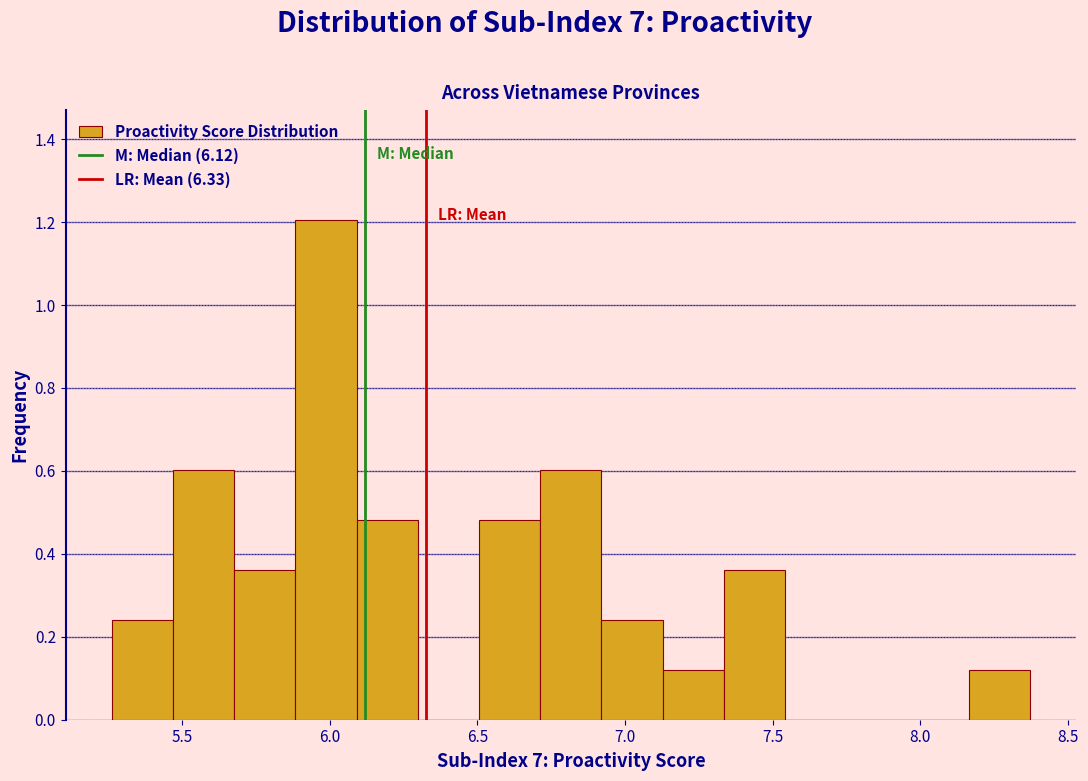

Reading left to right, list every bar in this chart as the range it spans on the x-axis followed by its height. Neither the bar edges nor the heights are printed on the chart, so give them approximately, as read against the axes.

5.25 to 5.45: 0.24
5.45 to 5.70: 0.60
5.70 to 5.90: 0.36
5.90 to 6.10: 1.20
6.10 to 6.30: 0.48
6.30 to 6.50: 0
6.50 to 6.70: 0.48
6.70 to 6.90: 0.60
6.90 to 7.15: 0.24
7.15 to 7.35: 0.12
7.35 to 7.55: 0.36
7.55 to 7.75: 0
7.75 to 7.95: 0
7.95 to 8.15: 0
8.15 to 8.35: 0.12